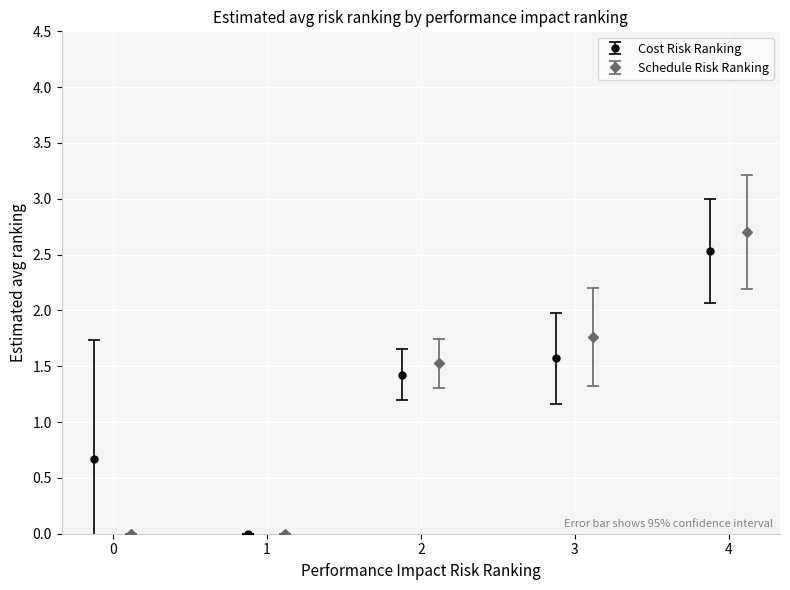

How many values in the mean_cost series are below 1?

2